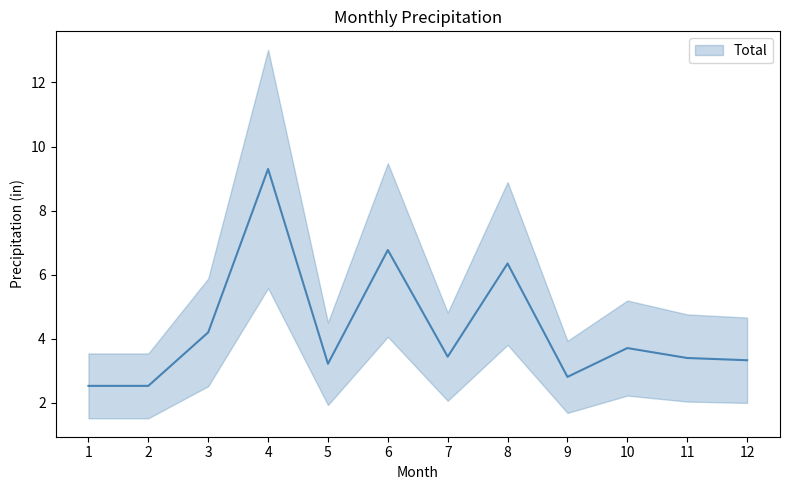

At which category does the data reach its first local peak?

4